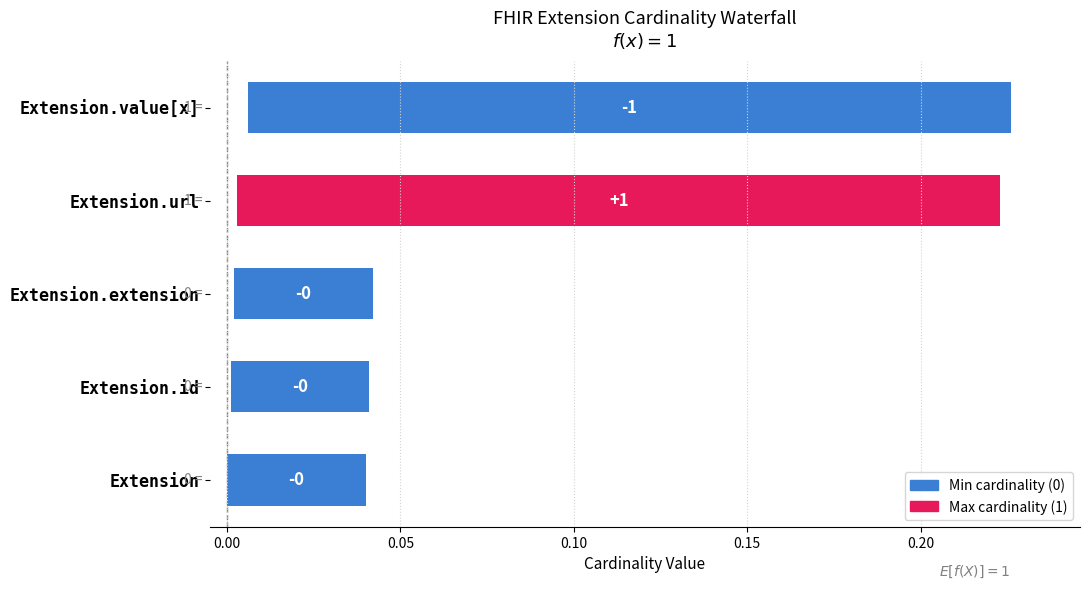

Reading left to right, what are all the values shown in this chart?

0.0	0.0	0.0	0.2	0.2